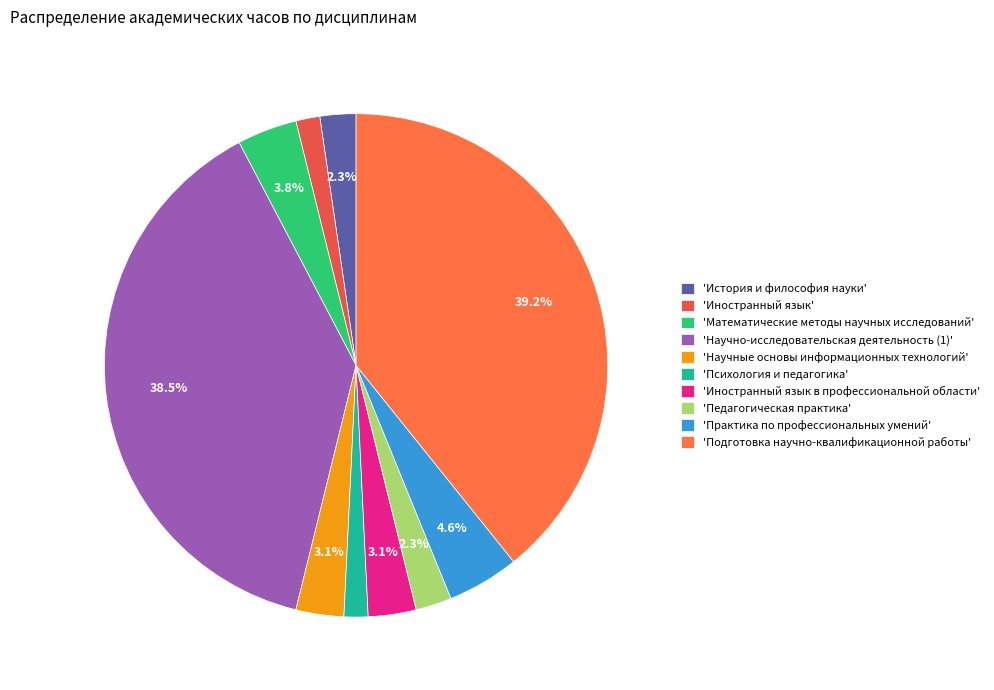

Which category has the smallest portion of the pie?

Иностранный язык